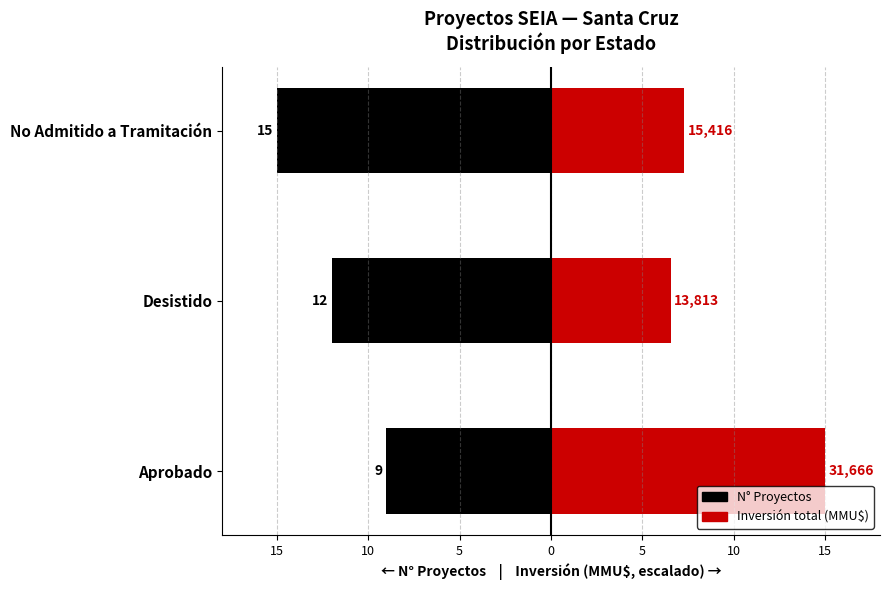

List the series in order of their overall mean, lowest first.

N° Proyectos, Inversión (MMU$, escalado)